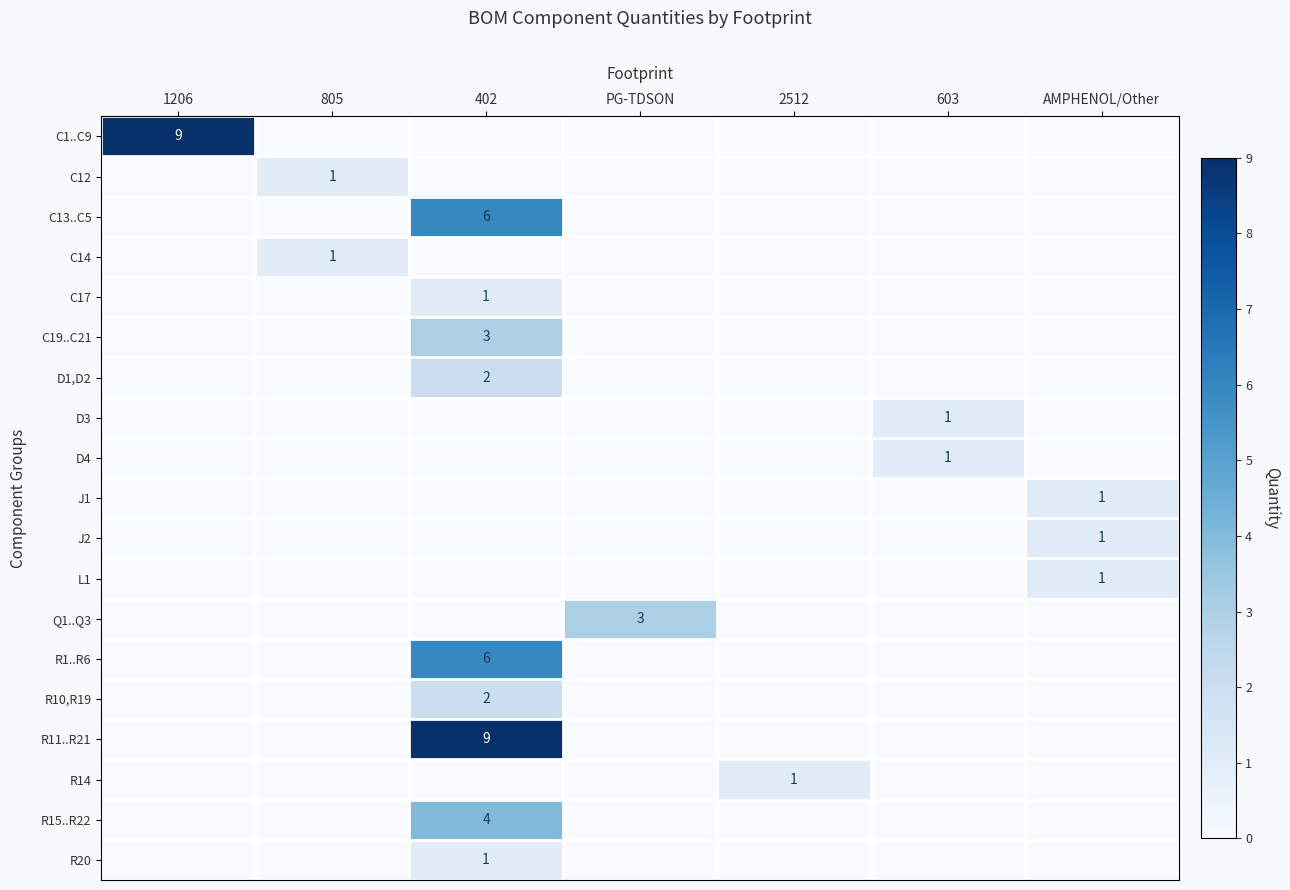

What is the sum of the C13..C5 values at 402 and PG-TDSON?

6